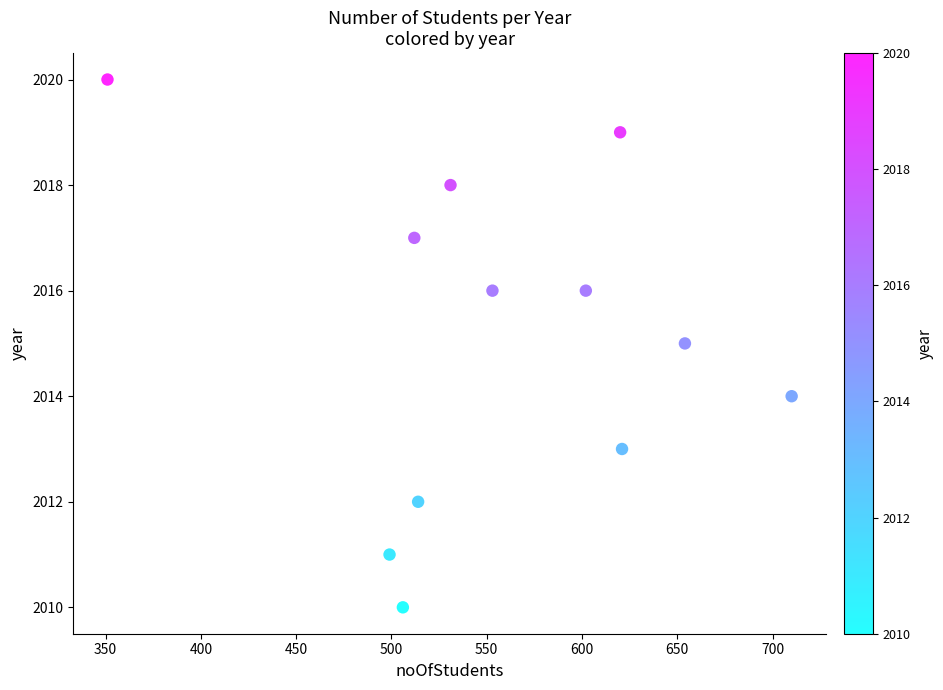

What is the average X value?

556